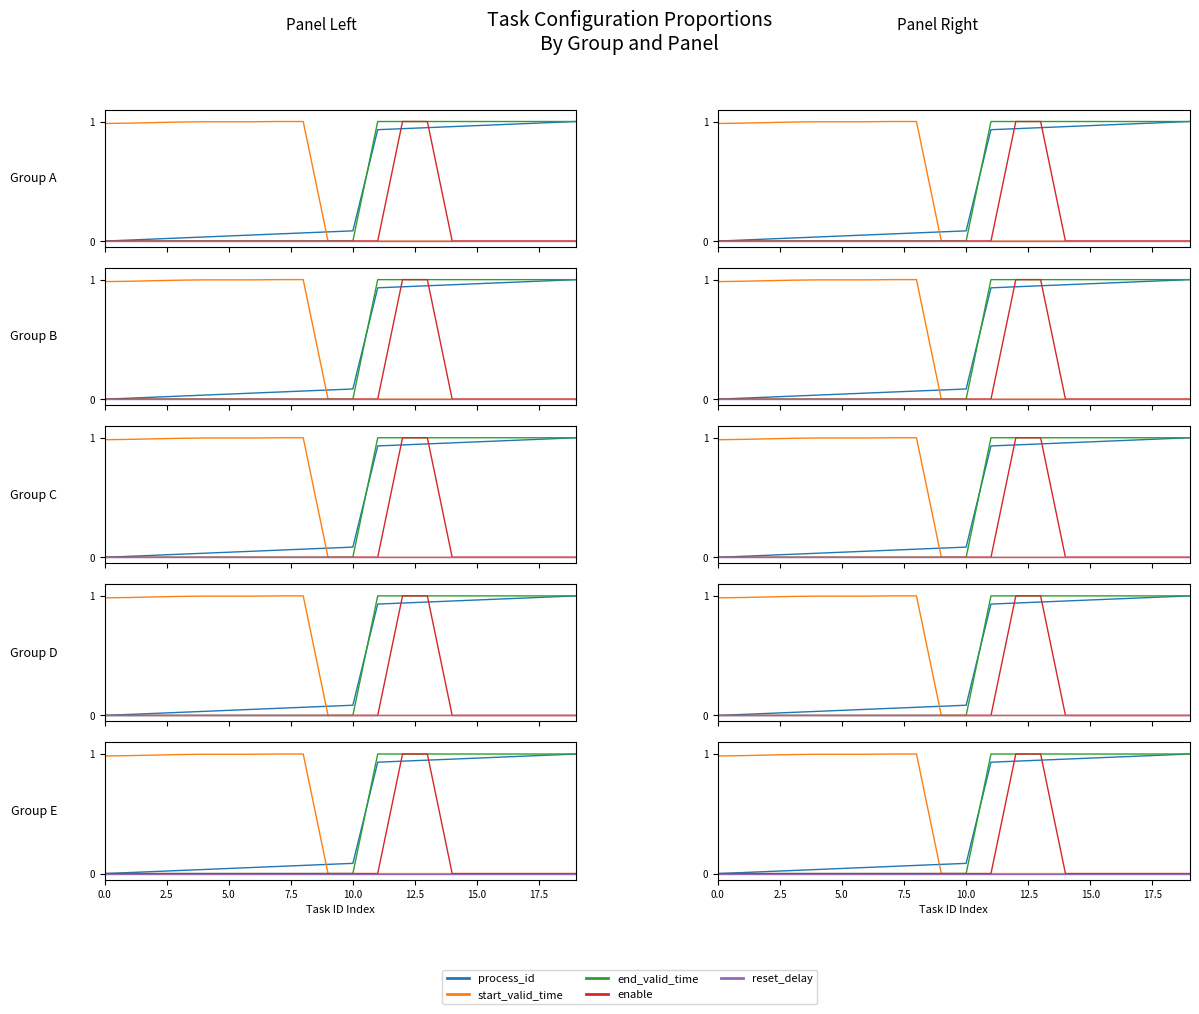

How many lines are shown in the chart?

5